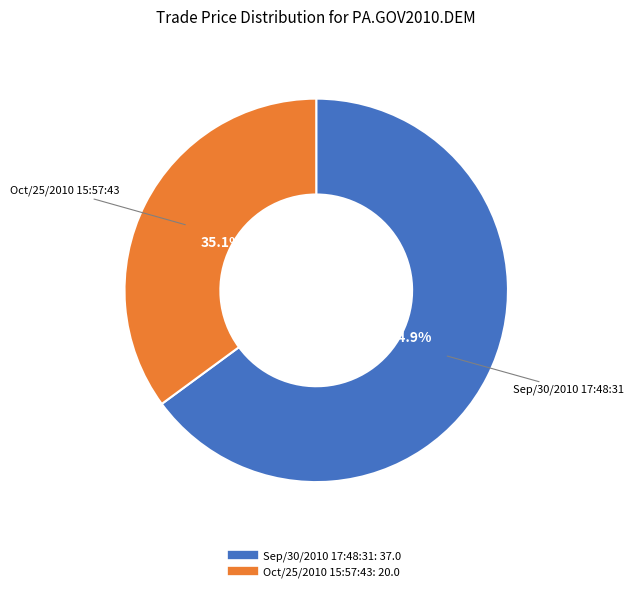

What percentage do Sep/30/2010 17:48:31 and Oct/25/2010 15:57:43 together represent?

100.0%